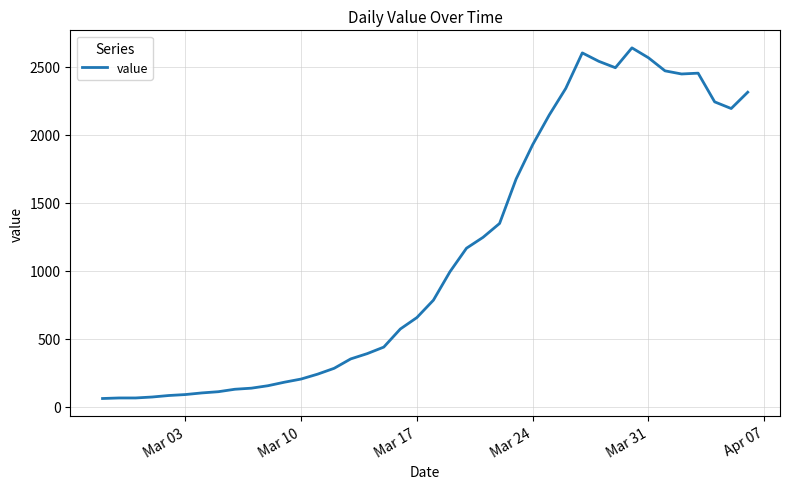

What is the difference between the maximum and minimum values?

2578